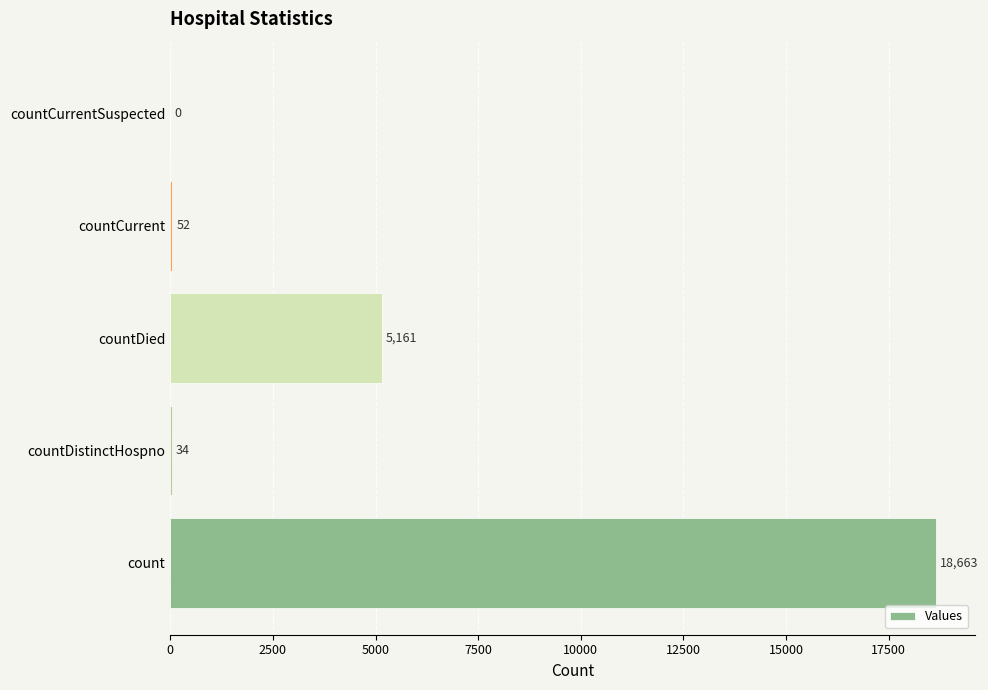

True or false: the data shows 5161 at countDied.

True